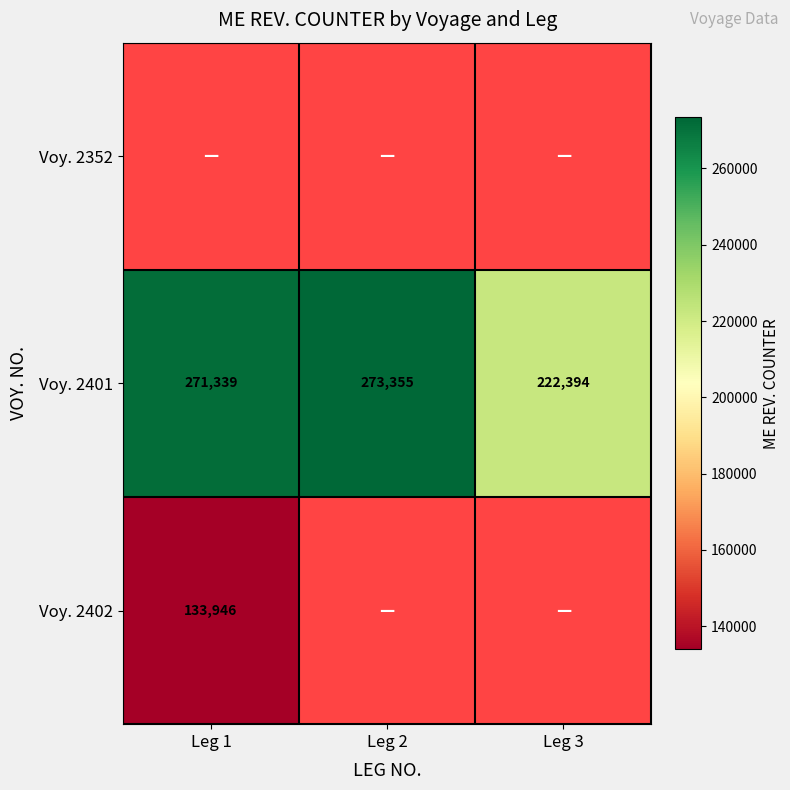

What is the average value of the Voy. 2401 series?

255696.0